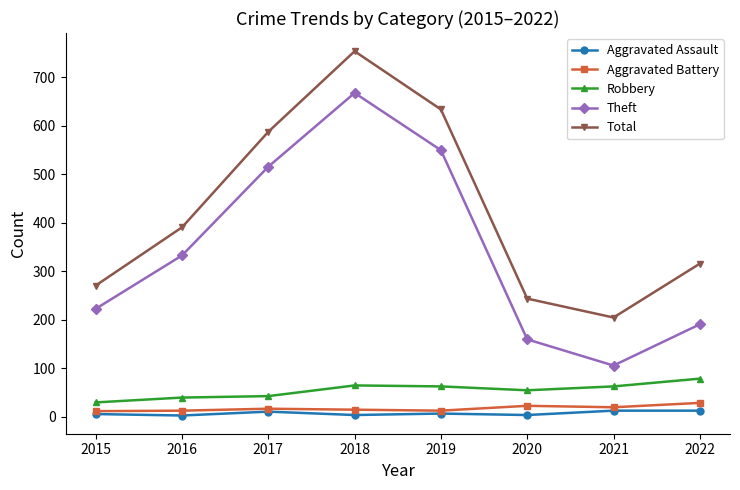

What are all the series names shown in the legend?

Aggravated Assault, Aggravated Battery, Robbery, Theft, Total